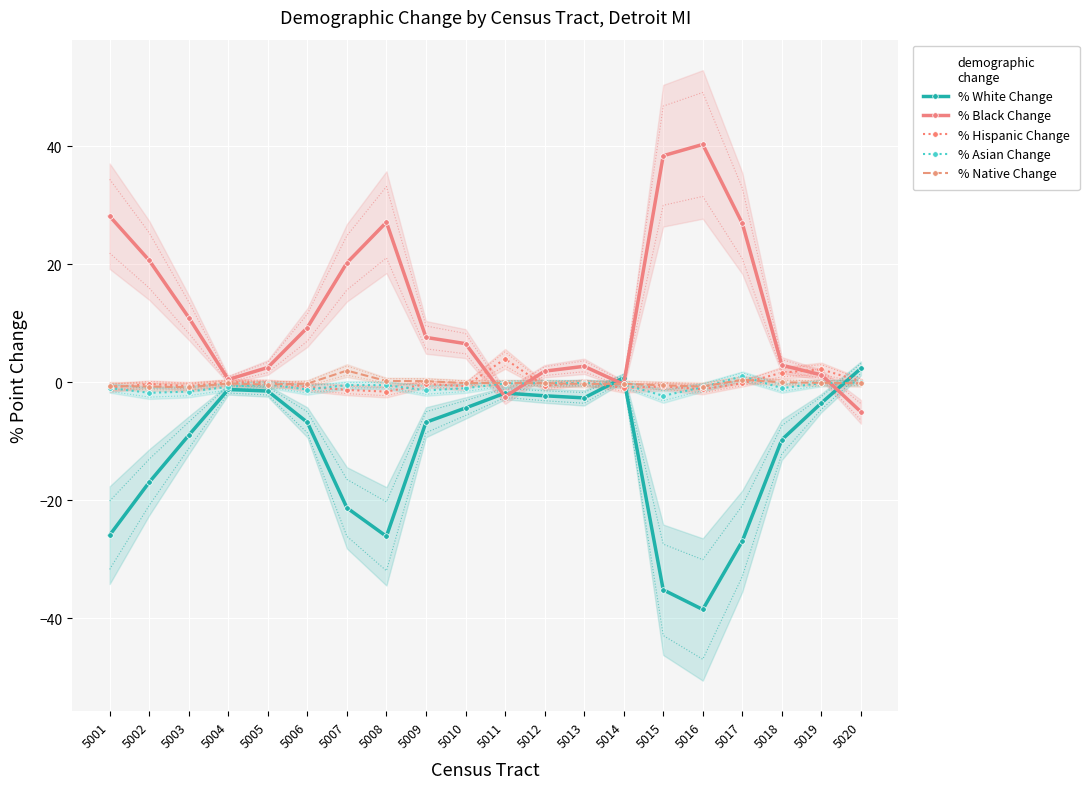

How many data points in % Native Change are less than 0?

16